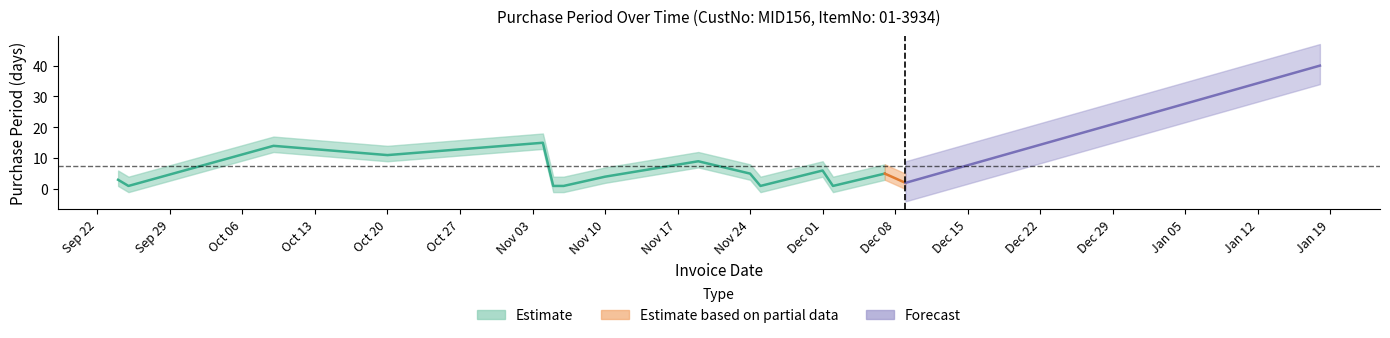

Does the chart display data point markers on the line(s)?

No